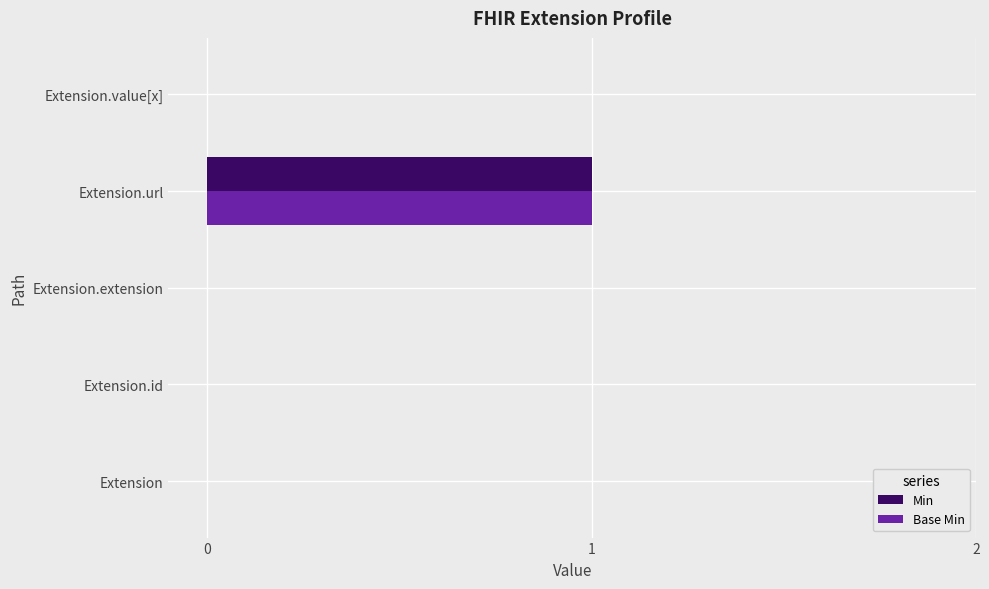

What is the maximum value shown in the chart?

1